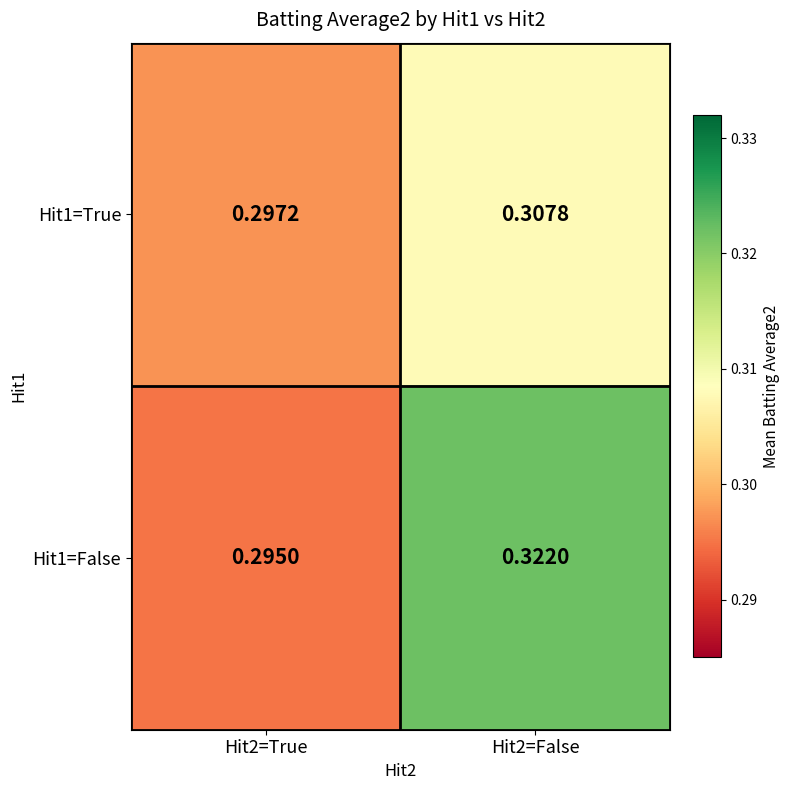

List the series in order of their peak value, lowest first.

Hit1=True, Hit1=False